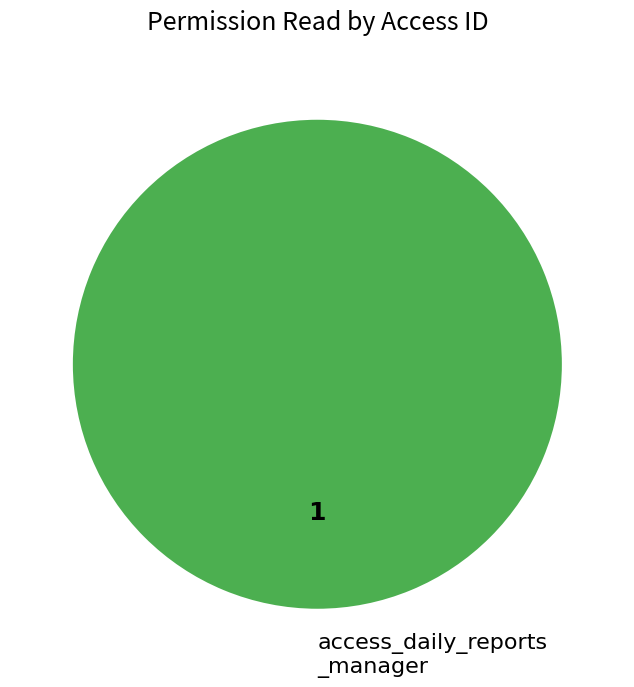

Count the number of slices in the pie.

1